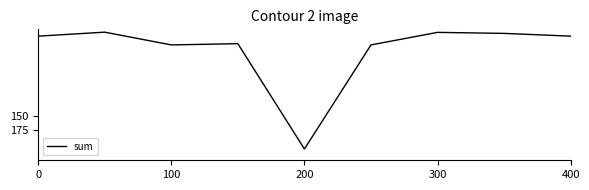

What is the greatest value displayed?

208.4